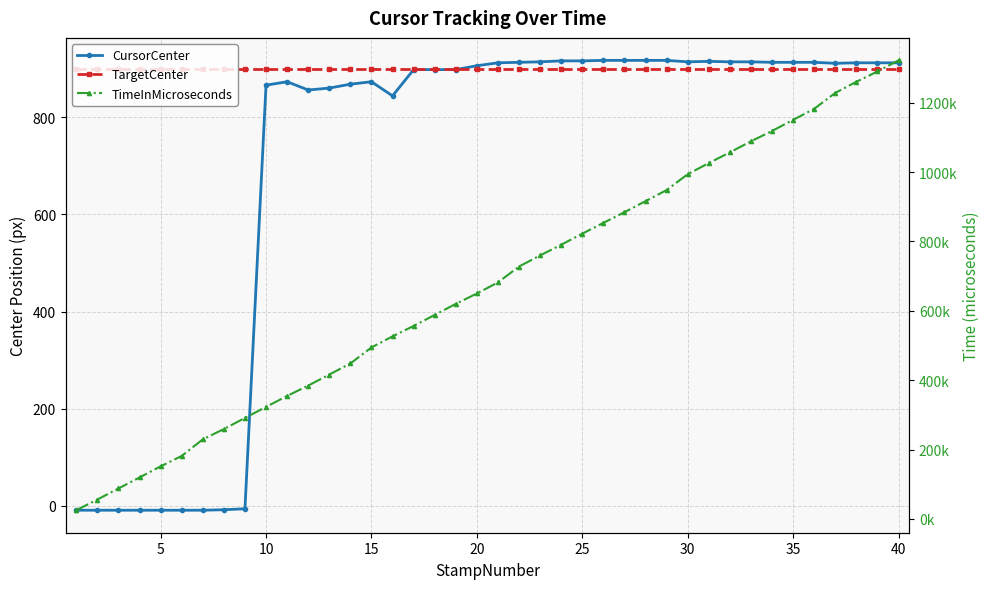

True or false: TargetCenter and TimeInMicroseconds cross at least once.

False